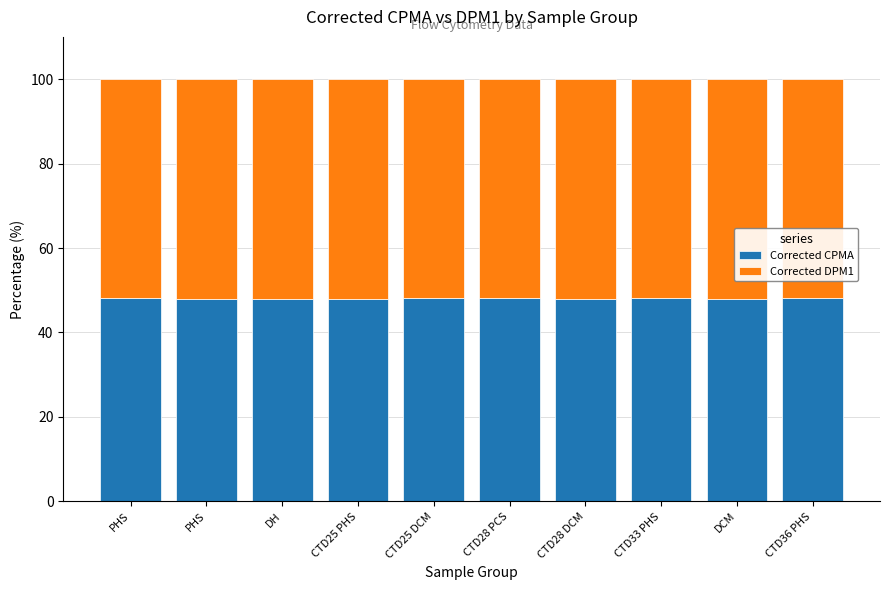

Are the bars horizontal?

No